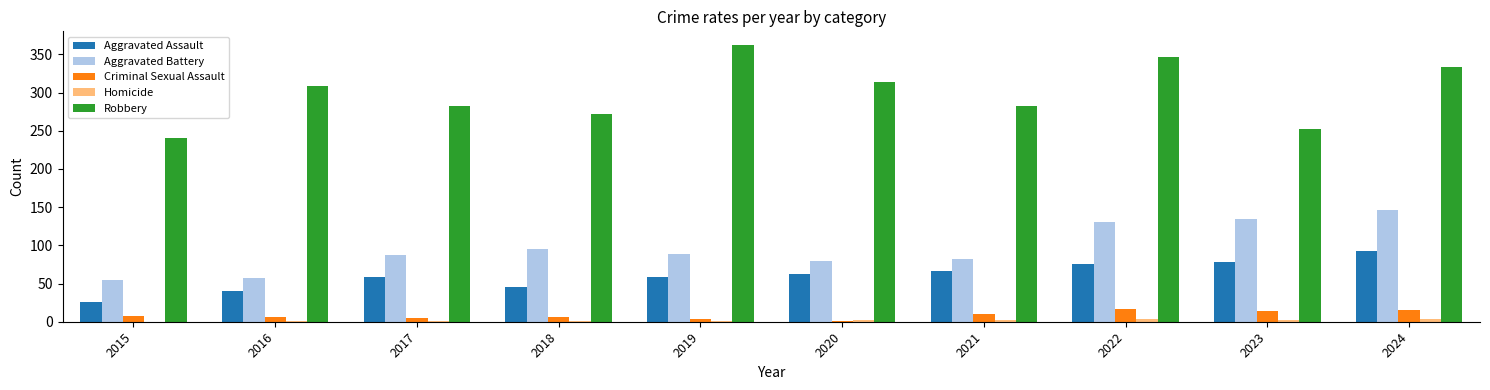

What is the greatest value displayed?

362